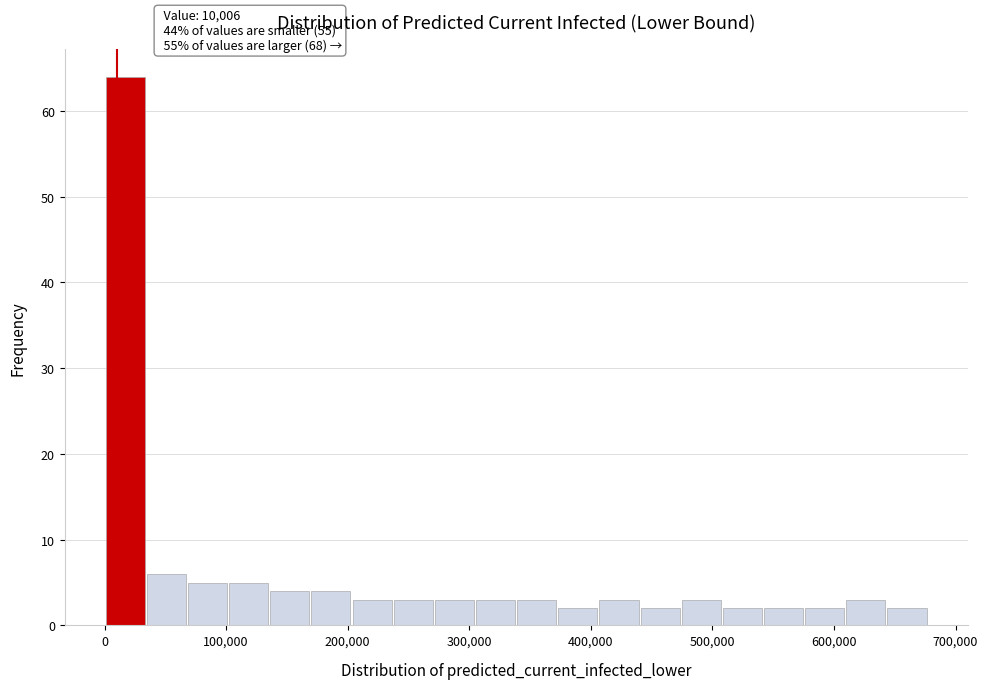

Read against the x-axis, roughly where is the centre of the tallest bar?

20000